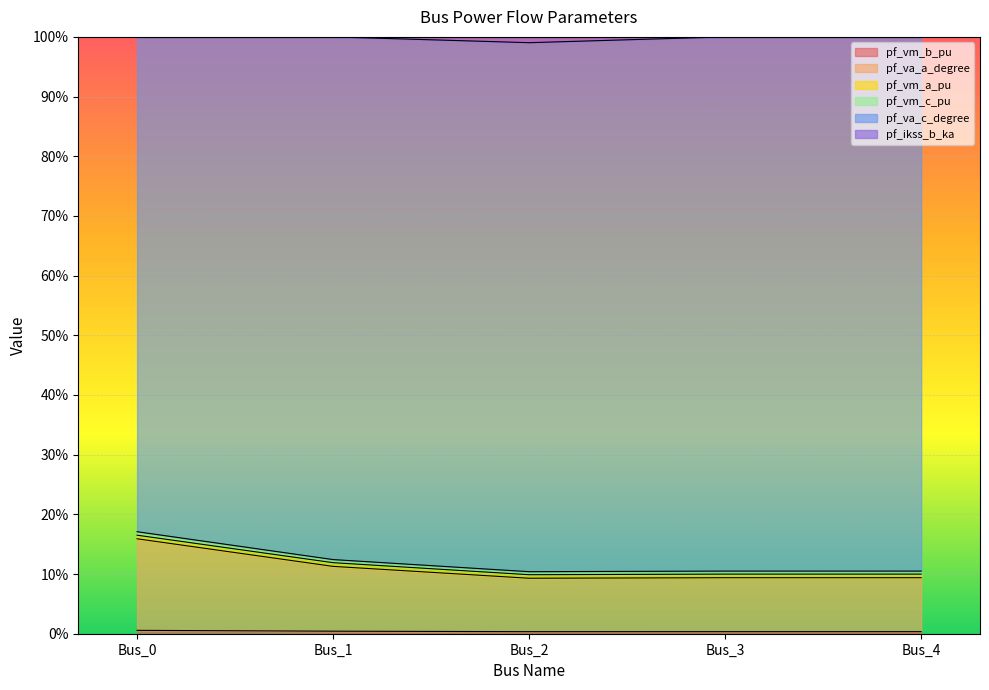

At which category does the chart reach its minimum across all series?

Bus_2